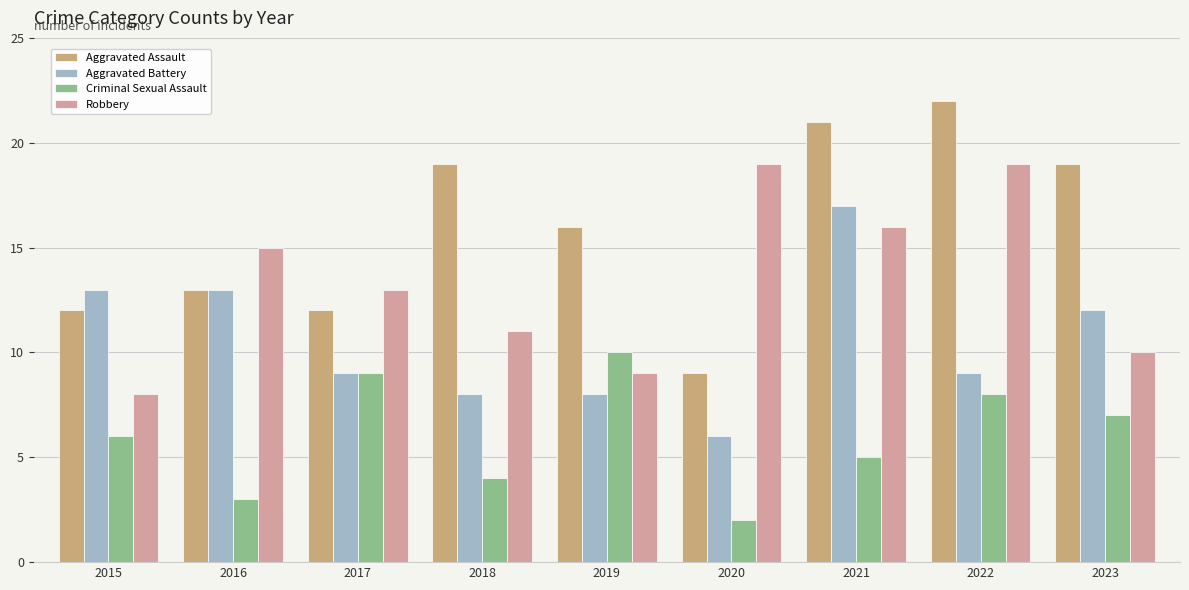

What is the difference between the Aggravated Assault values at 2015 and 2016?

1